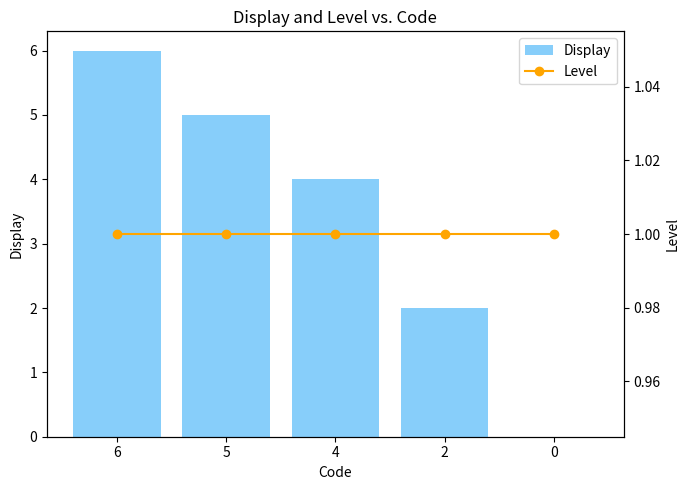

The Level series shows 1 at 5. True or false?

True